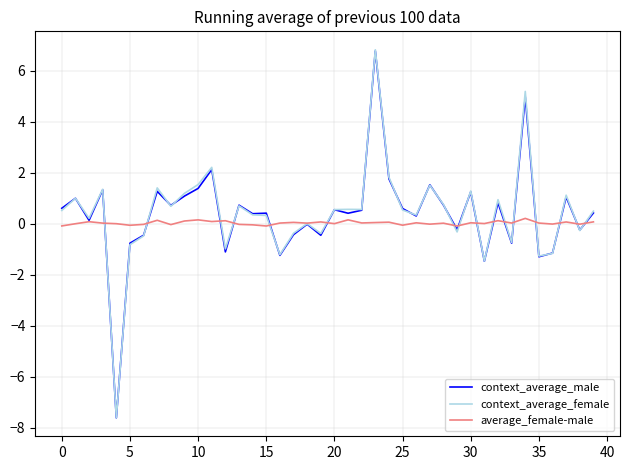

What is the greatest value displayed?

6.8